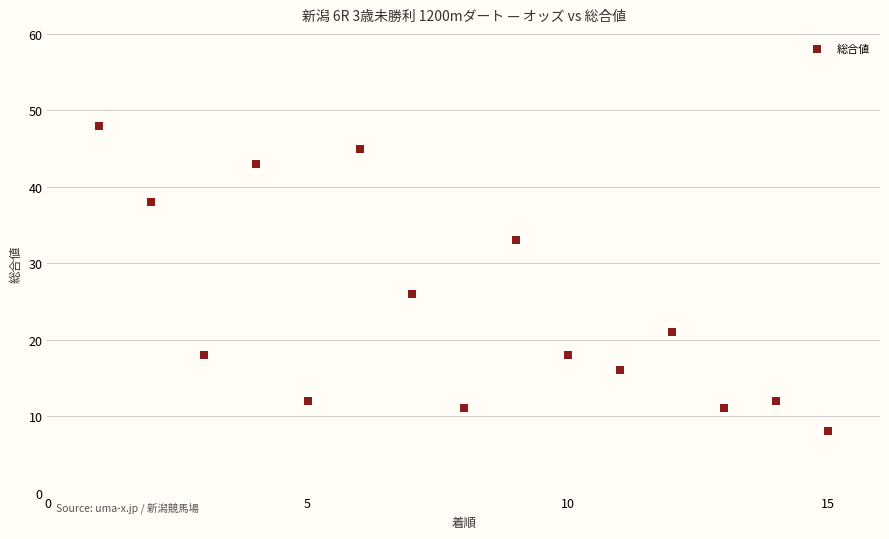

What Y value in the scatter plot is closest to 28?

26